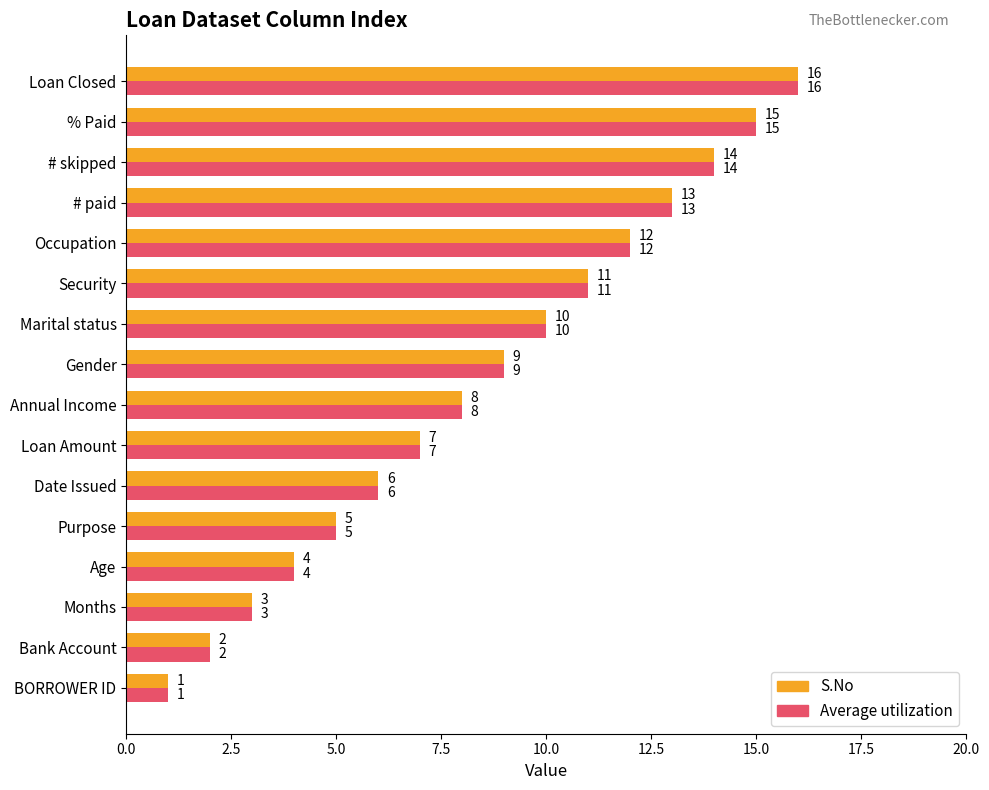

Which label corresponds to the smallest value in the chart?

BORROWER ID